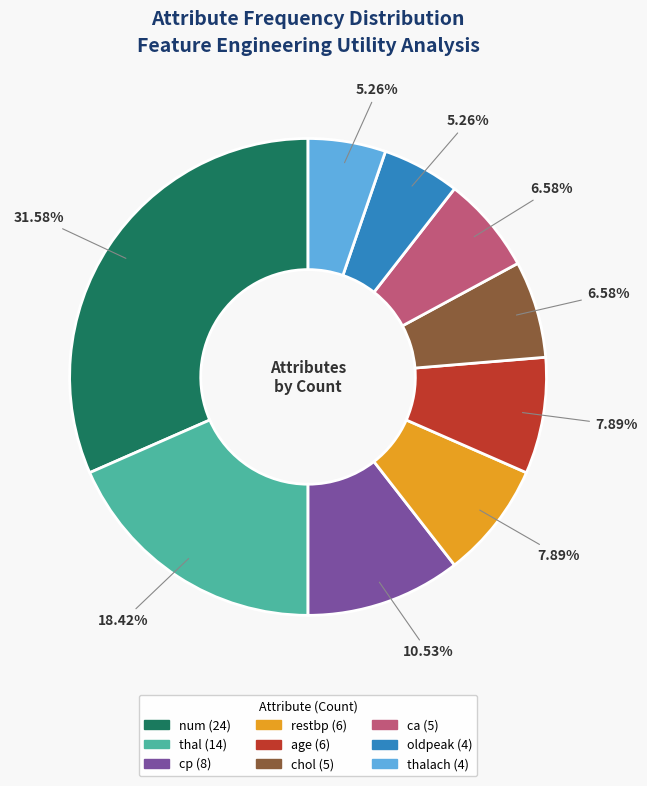

Is there any slice that represents more than half of the pie?

No